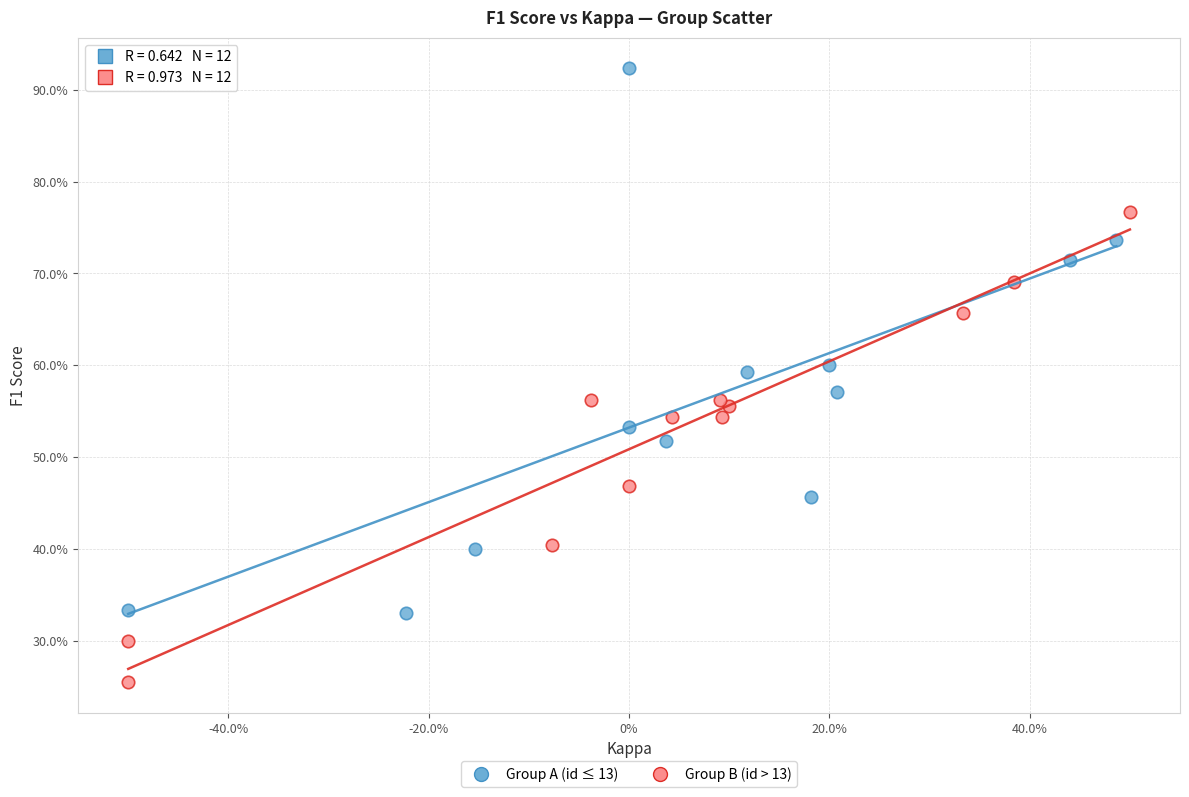

What are all the series names shown in the legend?

Group A (id ≤ 13), Group B (id > 13)